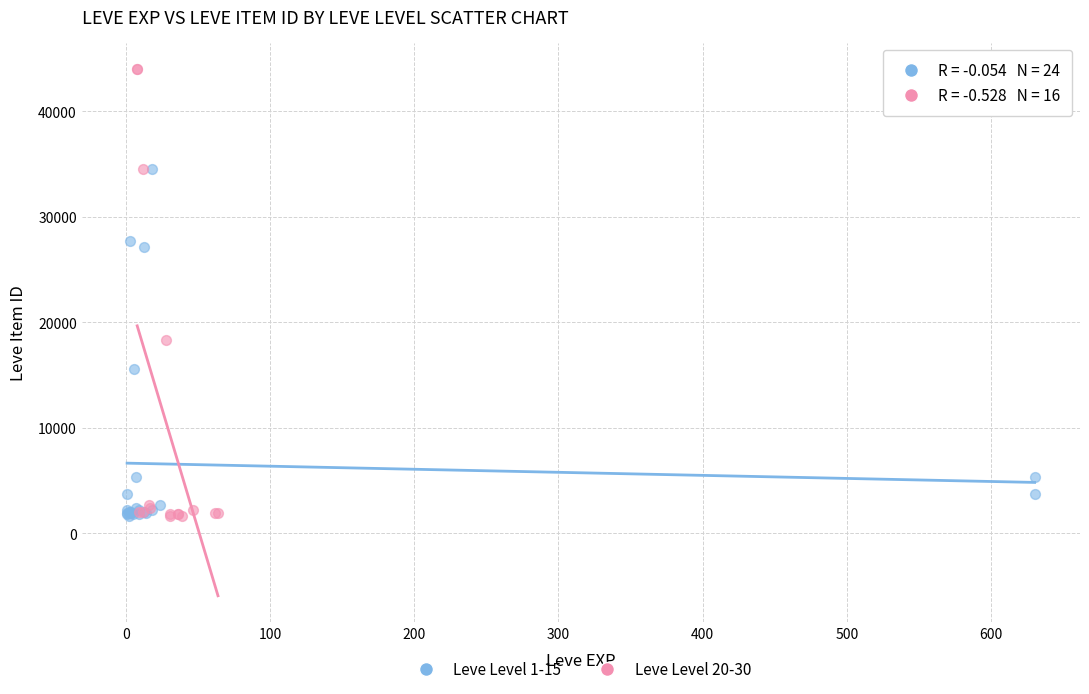

Which series reaches the maximum Y coordinate?

Leve Level 20-30